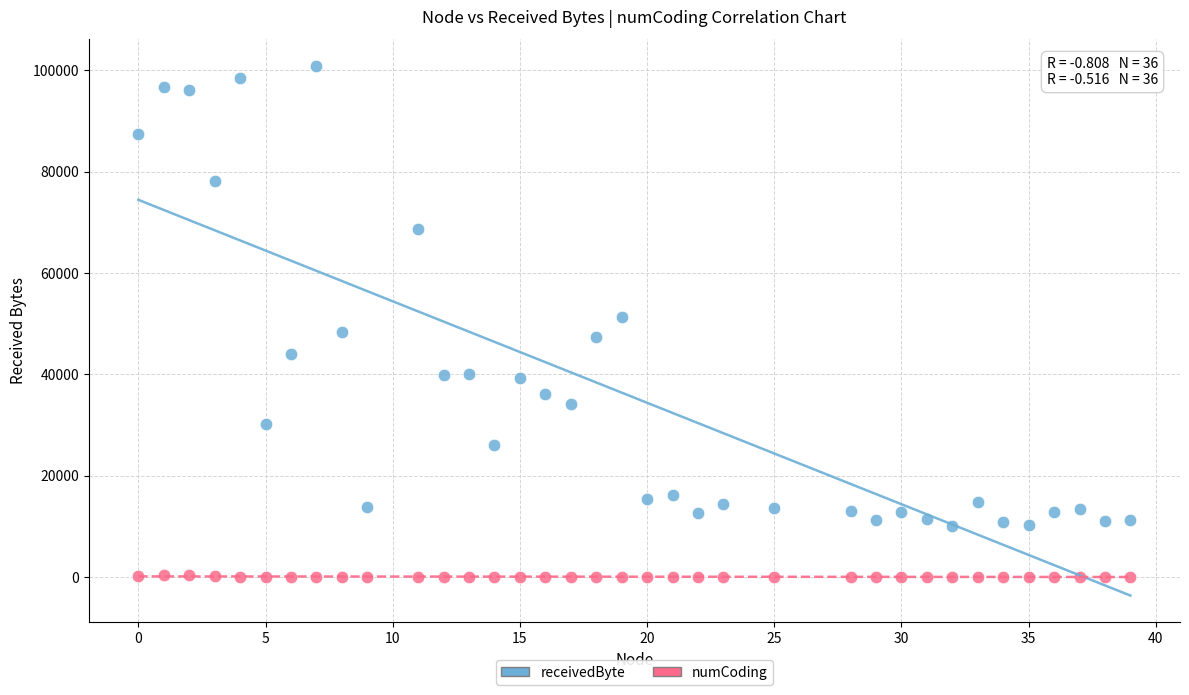

Which series has the largest Y range (max minus min)?

receivedByte